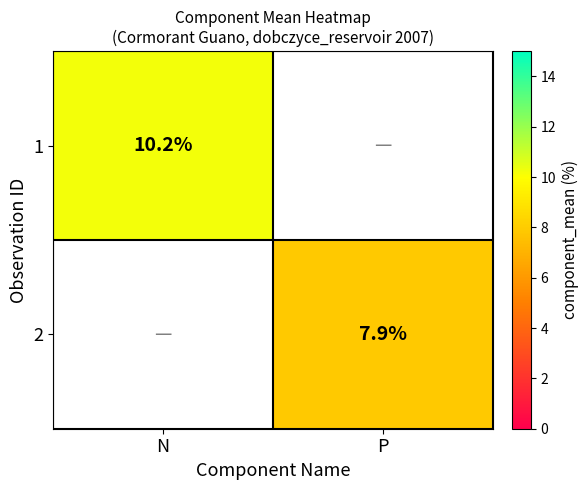

True or false: 2 has a value of 7.9 at P.

True